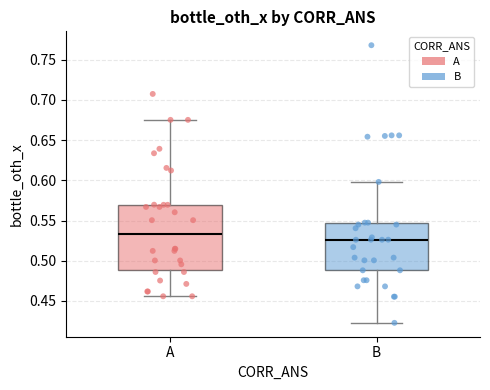

Where does the lower whisker of the box for B end on the y-axis? The values are not printed on the chart, so give them approximately, as read against the axis.

0.425